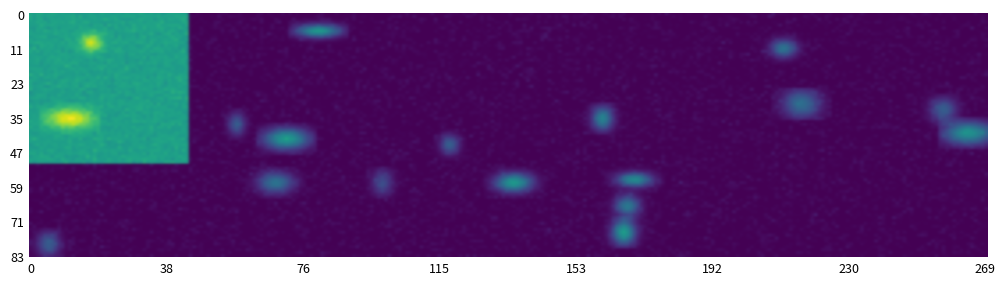

Reading left to right, extract all data points from this chart.

C1: S1=78	1=78	2=78	3=78	4=78	5=78	6=78	7=78	8=78	9=78	10=78	11=78	12=78	13=0	14=0	15=0	16=0	17=0	18=0	19=0	20=0
C2: S1=0	1=0	2=0	3=0	4=0	5=0	6=0	7=0	8=0	9=0	10=0	11=0	12=0	13=0	14=0	15=0	16=0	17=0	18=0	19=0	20=0
C3: S1=0	1=0	2=0	3=0	4=0	5=0	6=0	7=0	8=0	9=0	10=0	11=0	12=0	13=0	14=0	15=0	16=0	17=0	18=0	19=0	20=0
C4: S1=0	1=0	2=0	3=0	4=0	5=0	6=0	7=0	8=0	9=0	10=0	11=0	12=0	13=0	14=0	15=0	16=0	17=0	18=0	19=0	20=0
C5: S1=0	1=0	2=0	3=0	4=0	5=0	6=0	7=0	8=0	9=0	10=0	11=0	12=0	13=0	14=0	15=0	16=0	17=0	18=0	19=0	20=0
C6: S1=0	1=0	2=0	3=0	4=0	5=0	6=0	7=0	8=0	9=0	10=0	11=0	12=0	13=0	14=0	15=0	16=0	17=0	18=0	19=0	20=0